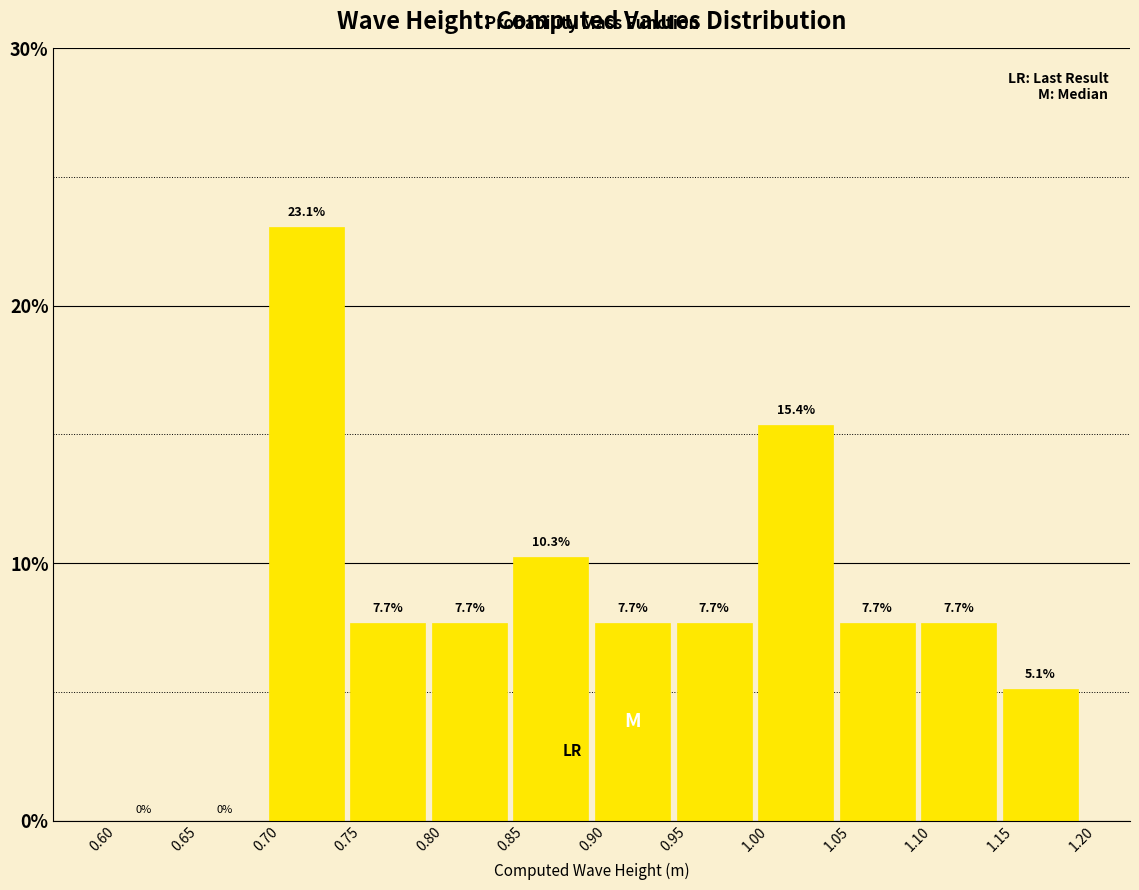

Over which range of the x-axis is the bar tallest?

0.70 to 0.75